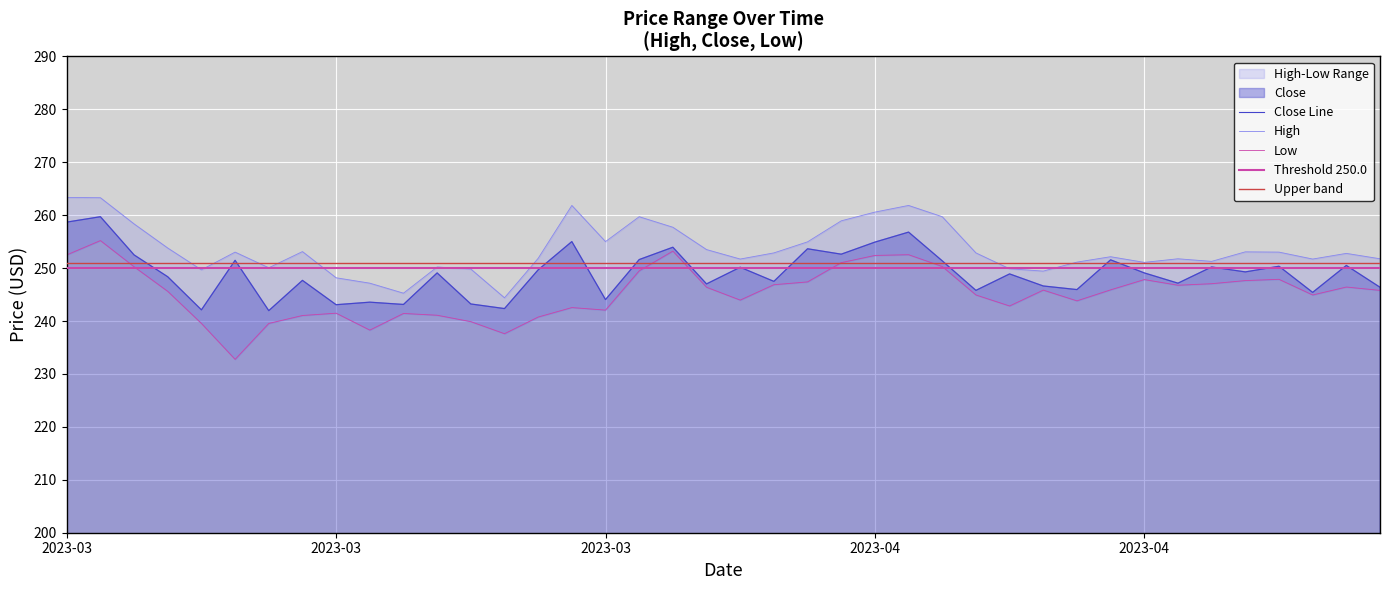

What is the smallest value displayed?

232.8